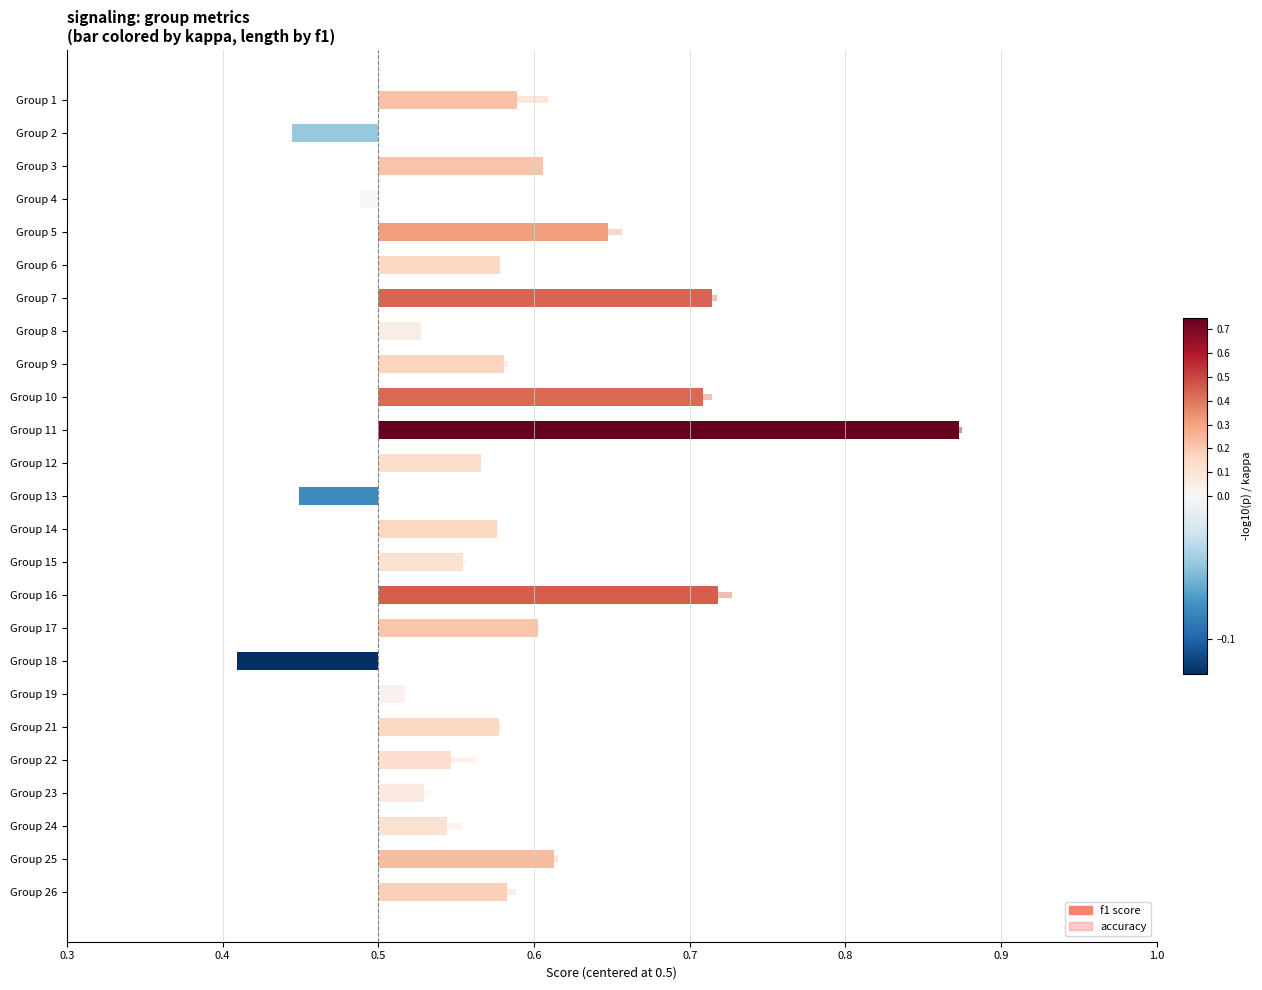

The chart shows a value of 0.1 at Group 25. True or false?

True